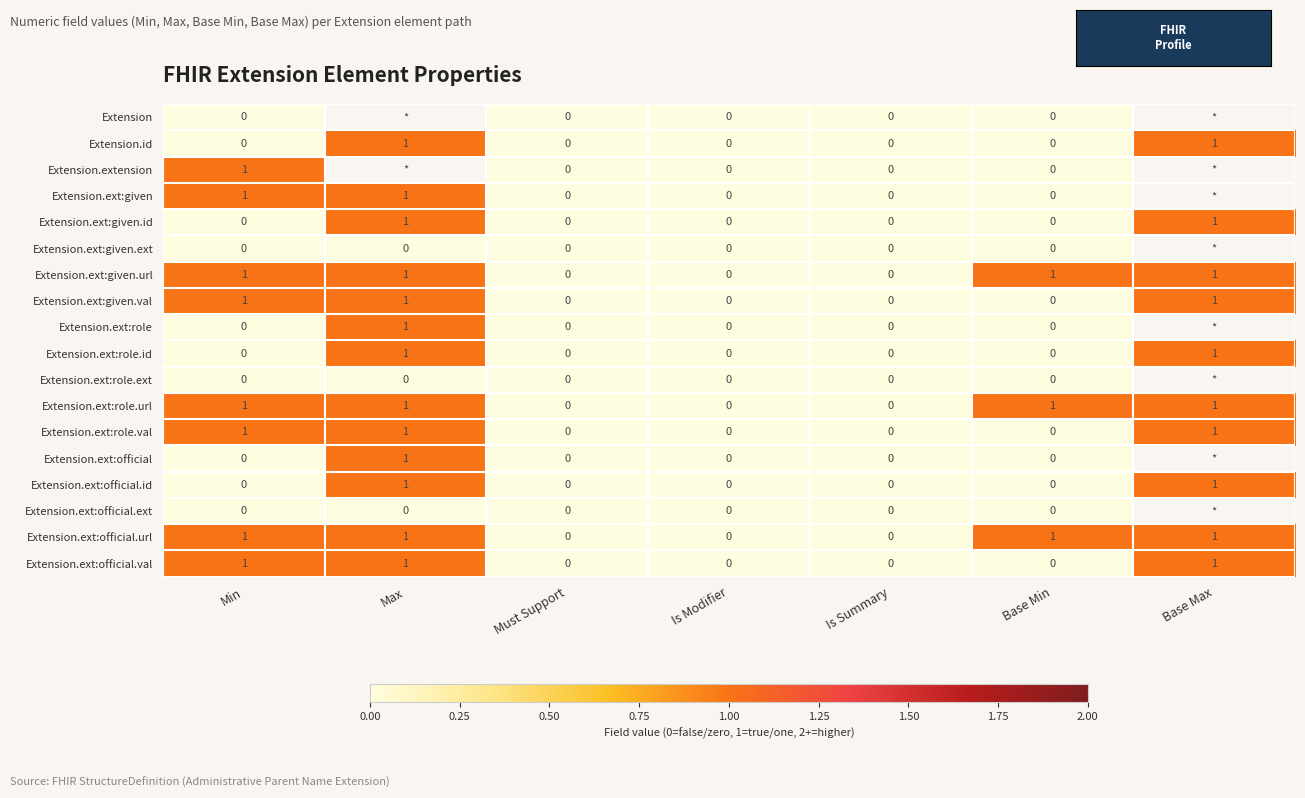

Is it true that Extension.ext:role.val equals 0 at Base Min?

True